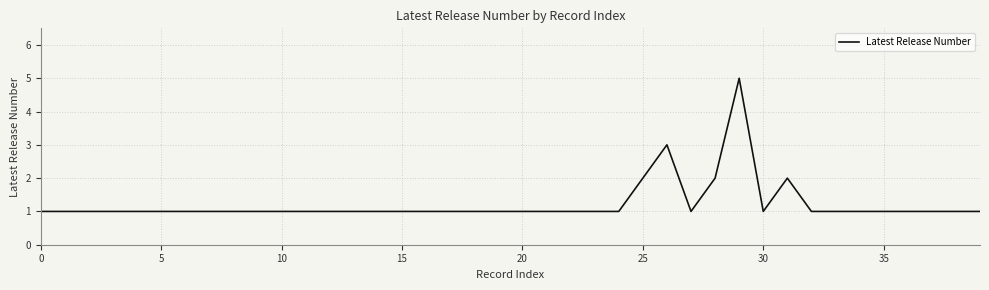

Is this an area chart (filled region under the line)?

No